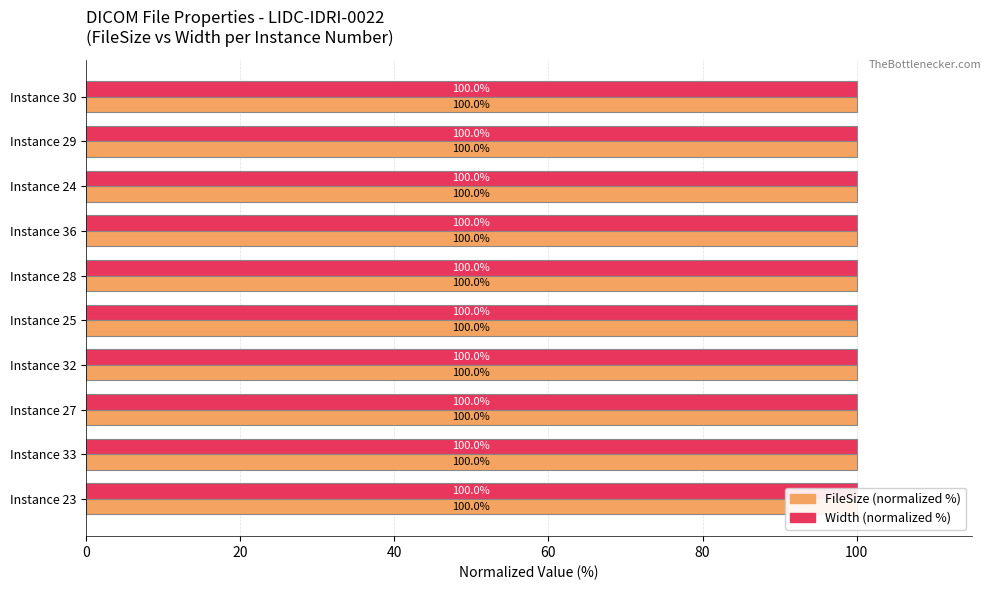

List the series in order of their overall mean, highest first.

FileSize (normalized %), Width (normalized %)